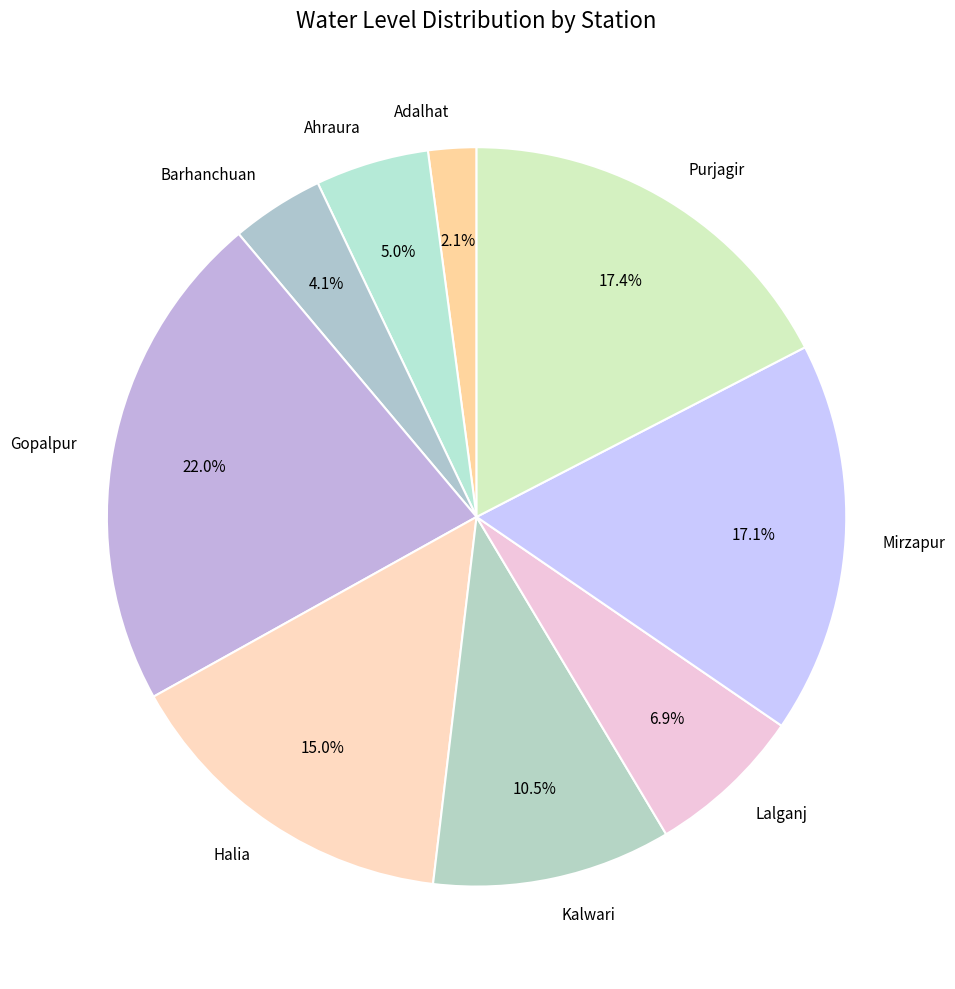

Is there a majority slice in this chart?

No